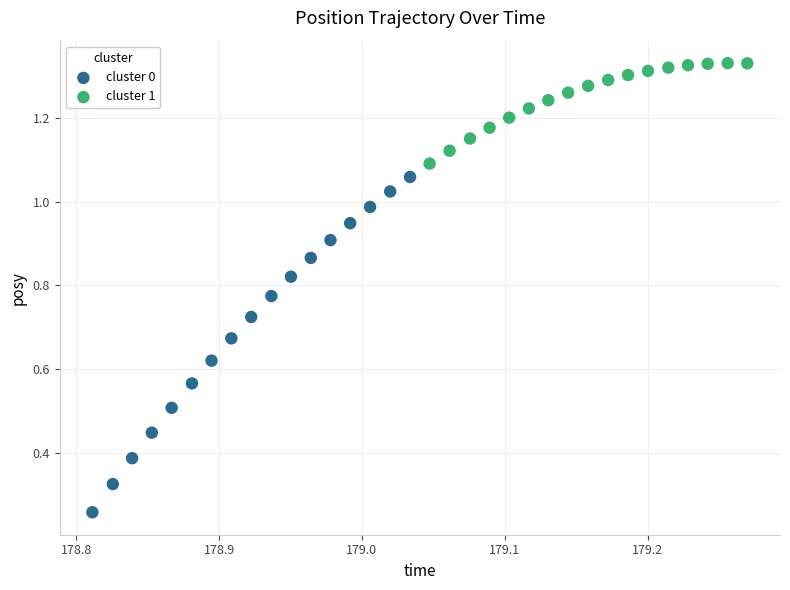

Which series reaches the maximum Y coordinate?

cluster 1